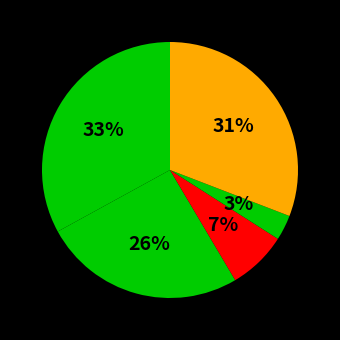

How many slices are in this pie chart?

5